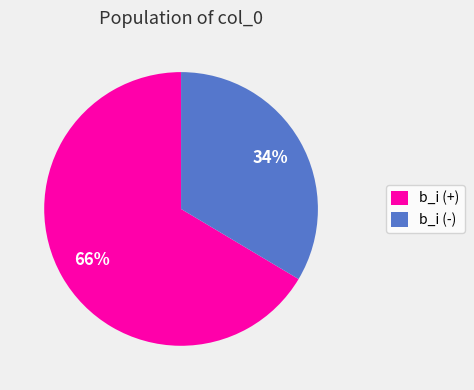

Count the number of slices in the pie.

2